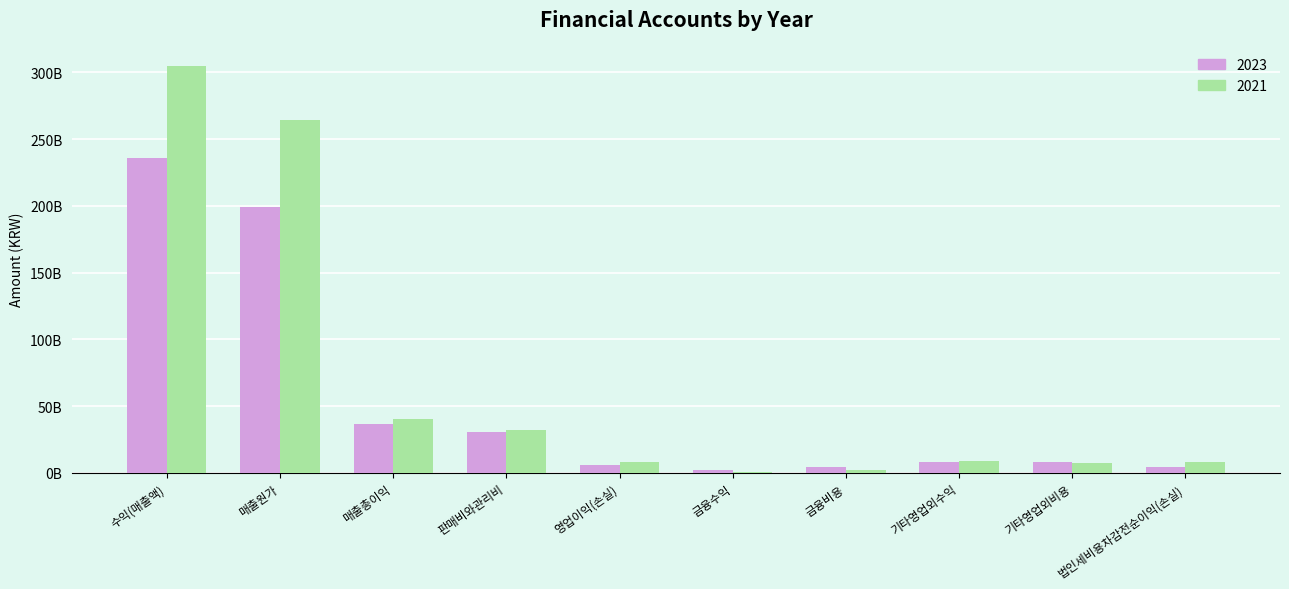

Are the bars grouped side by side (vs. stacked)?

Yes